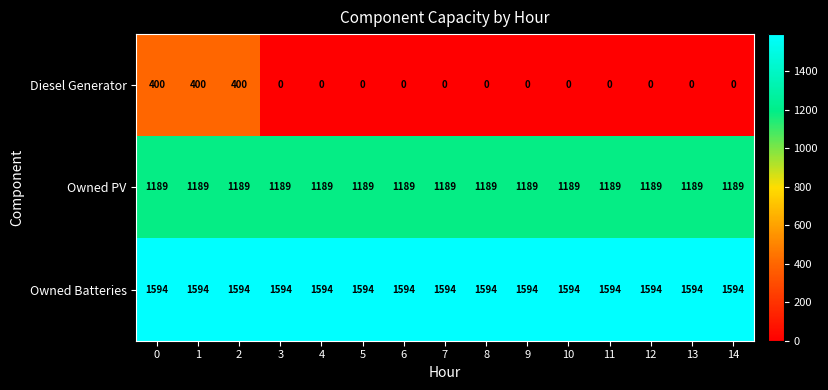

The Diesel Generator series shows 400 at 1. True or false?

True